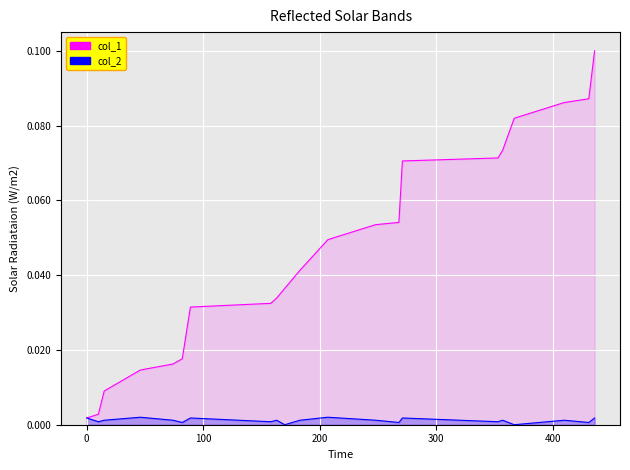

At 15, list the series in order from largest to smallest.

col_1, col_2